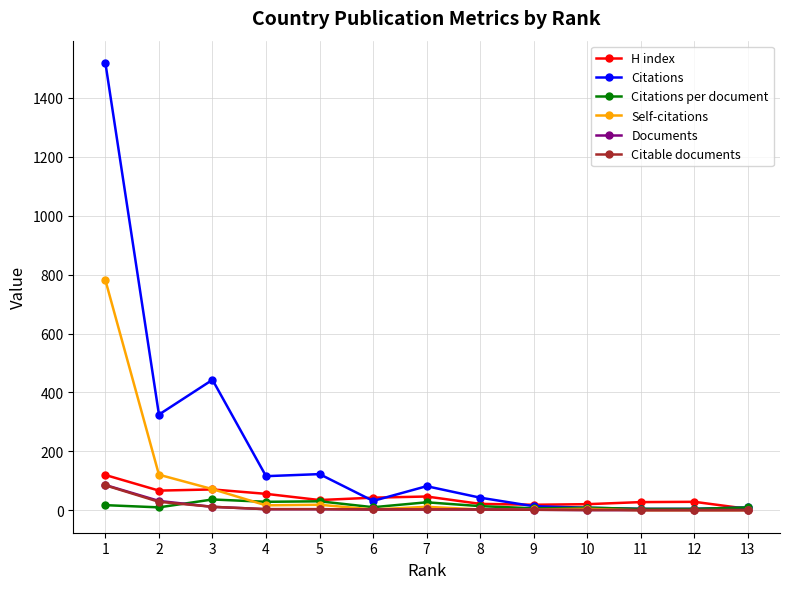

What is the difference between the Documents values at 7 and 3?

9.0